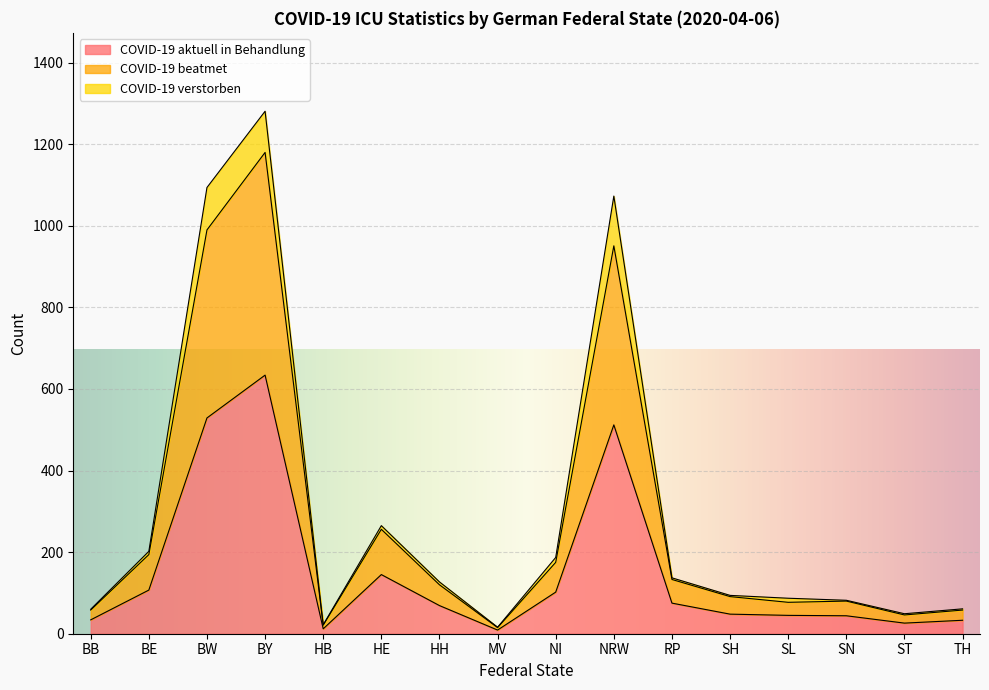

In COVID-19 beatmet, how many points are lower than both neighbors (excluding endpoints)?

4